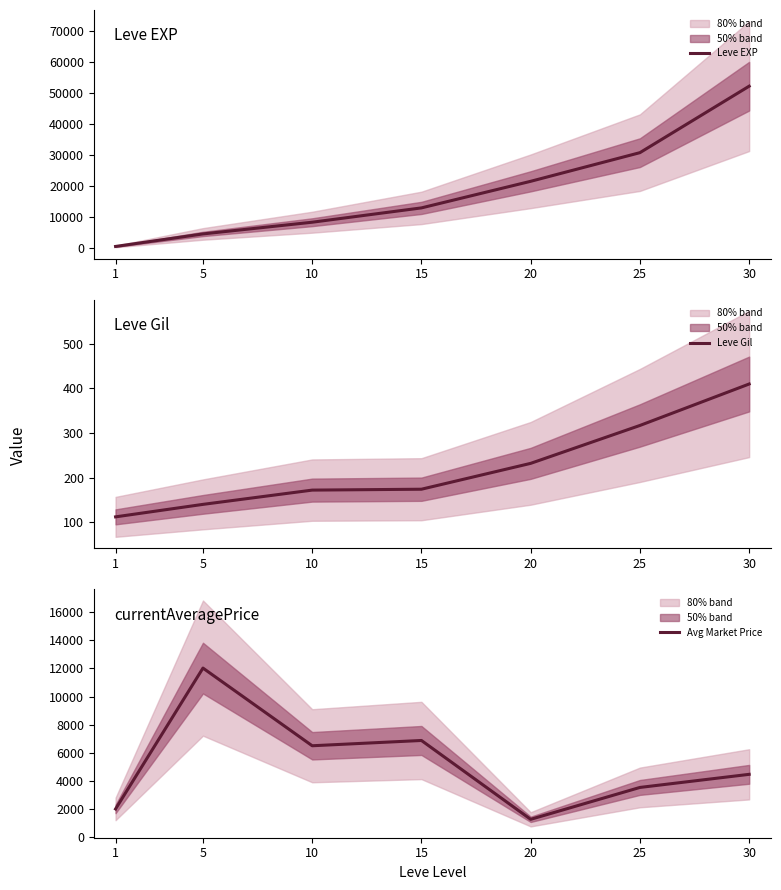

Where does the Avg Market Price series first go above 4466?

5